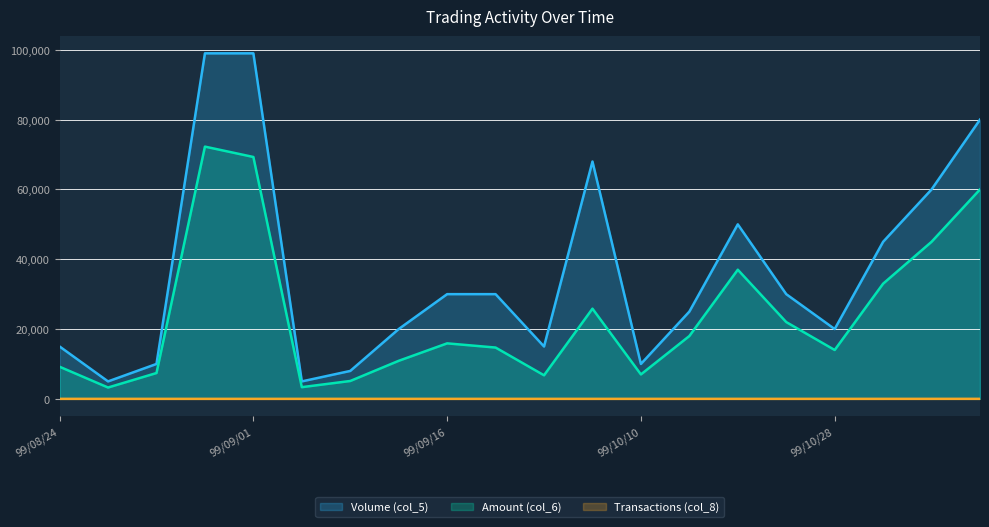

Which label corresponds to the smallest value in the chart?

99/08/25